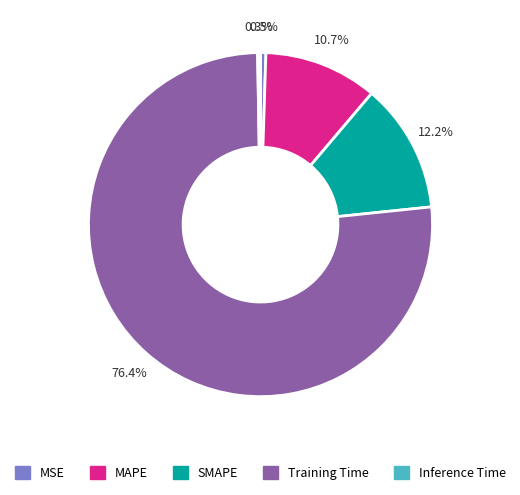

What portion of the pie excludes MAPE?

89.3%